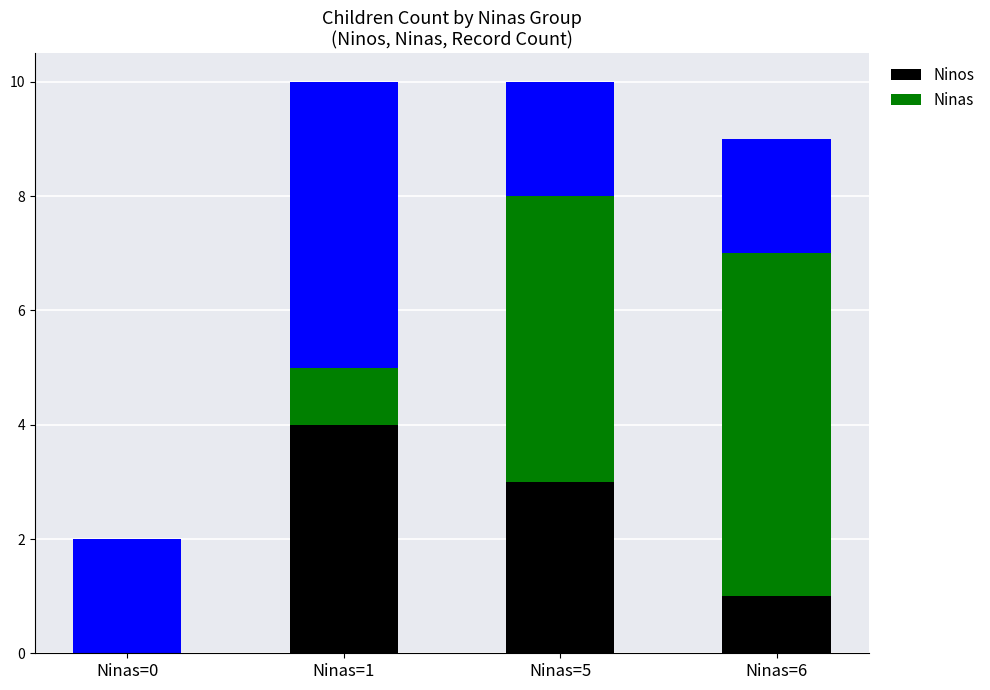

What is the value of the Ninos bar at the 4th from the left?

1